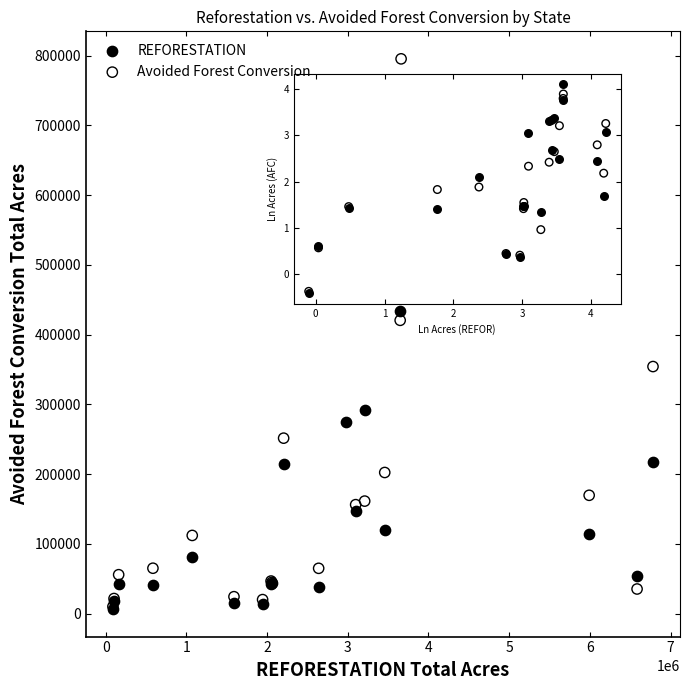

Which series has the largest Y range (max minus min)?

Avoided Forest Conversion